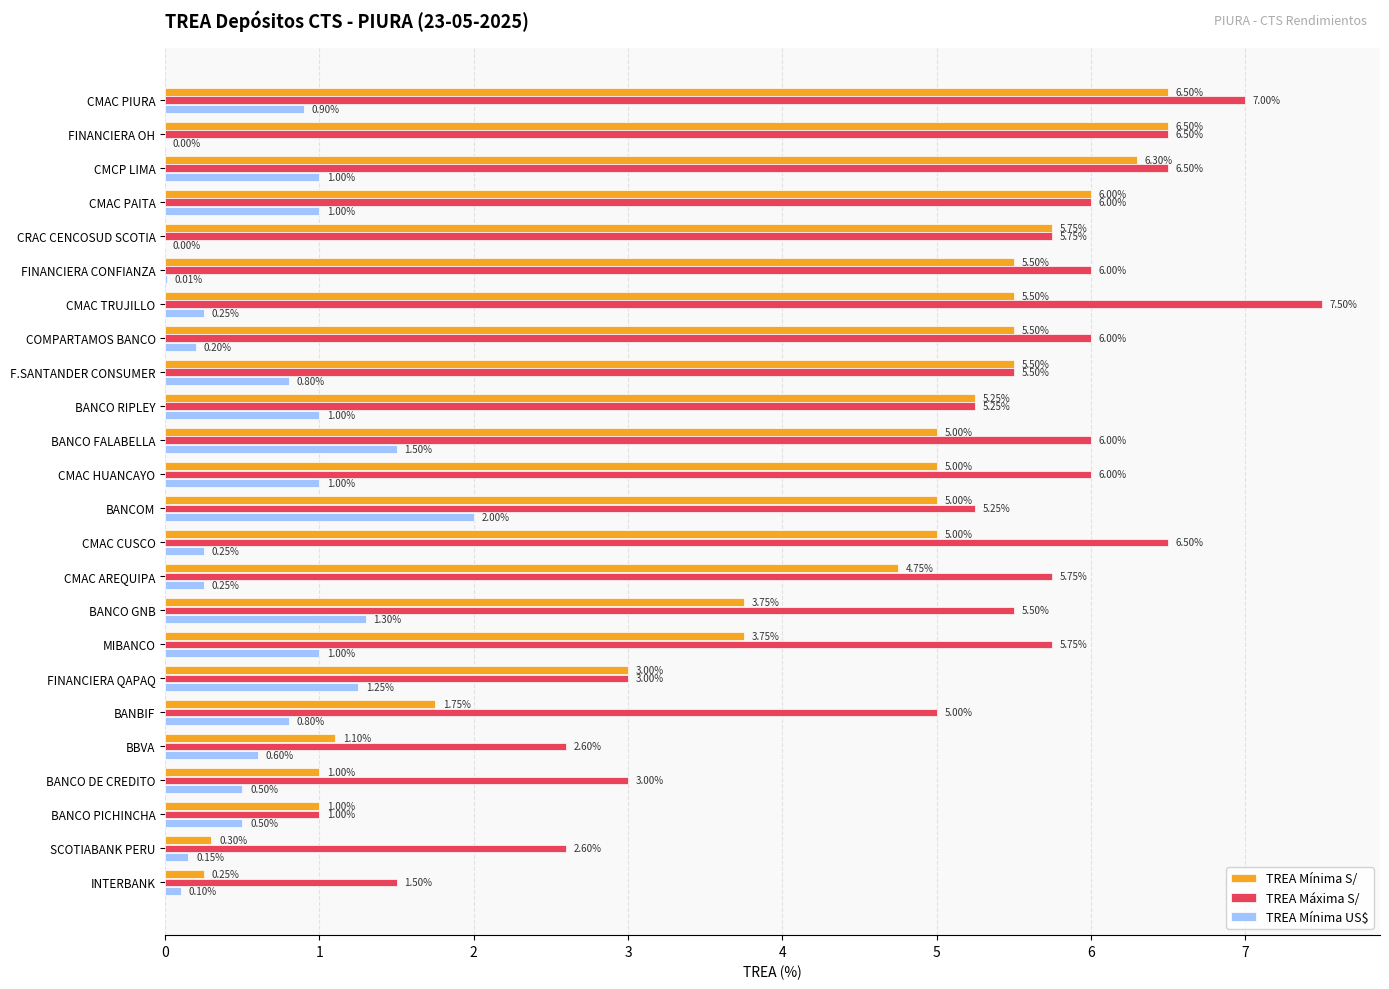

What is the total value across all series at CMAC PAITA?

13.0